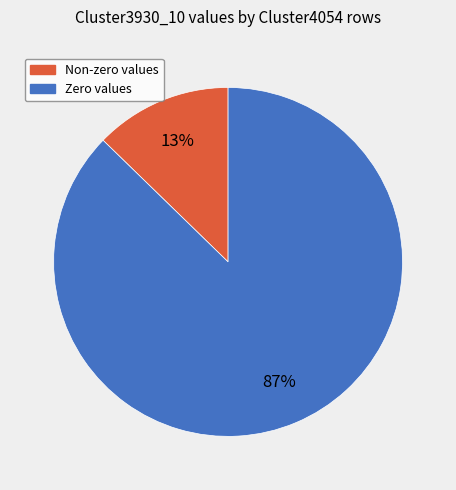

To the nearest percent, what is the average slice percentage?

50%